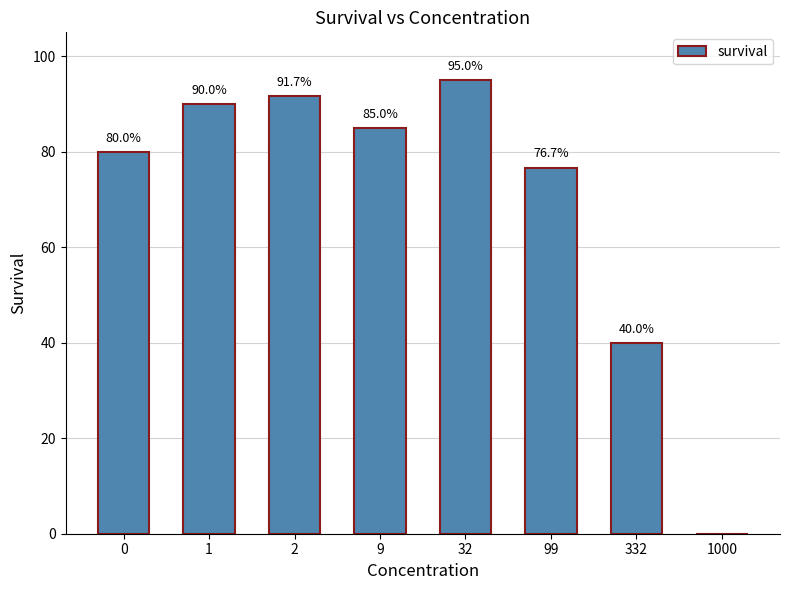

How many values are above zero?

7